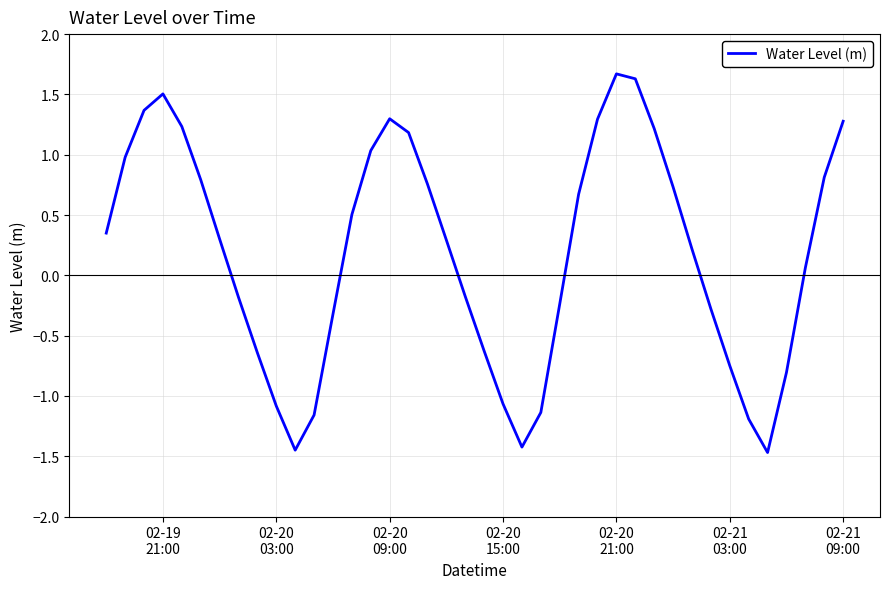

What is the maximum value shown in the chart?

1.7